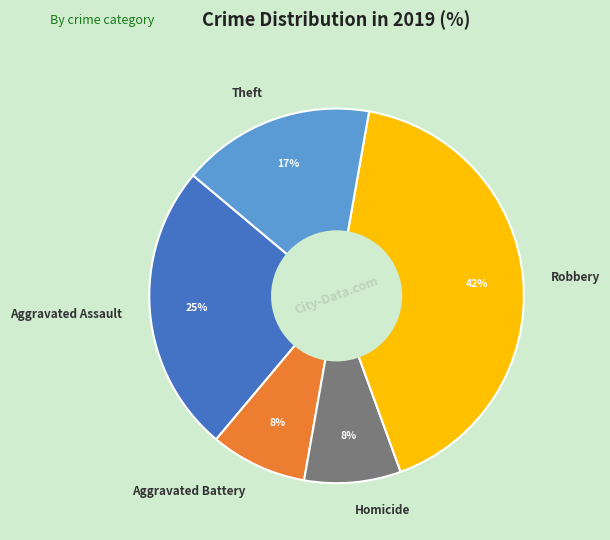

To the nearest percent, what is the difference between the Robbery and Aggravated Assault slice percentages?

17%